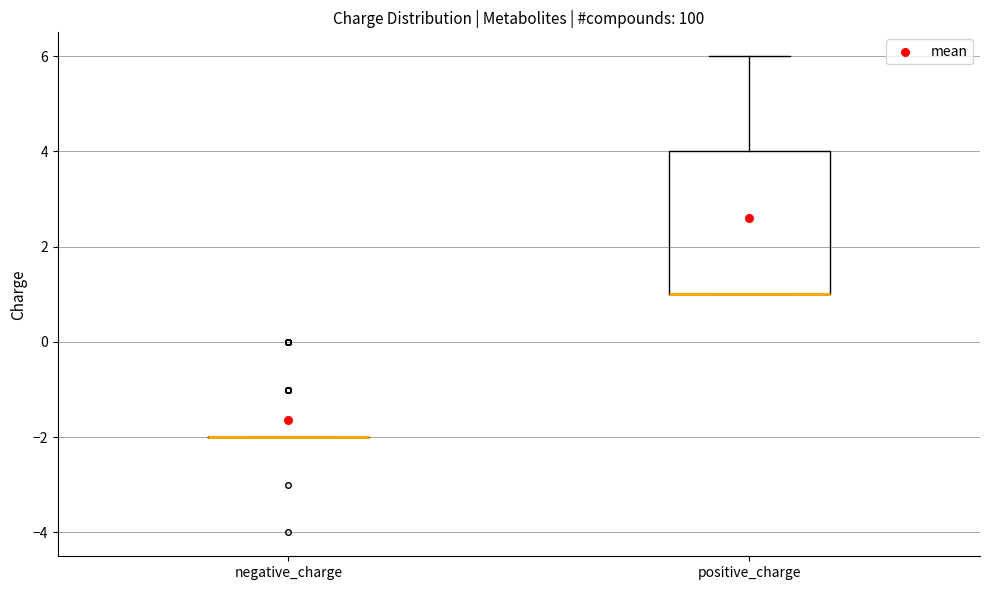

Reading left to right, read every box against the y-axis: the position of its median line, the range the box covers, and the ends of its whiskers. The values are not printed on the chart, so give them approximately, as read against the axis.

negative_charge: box collapsed to a line at -2, whiskers -2 to -2
positive_charge: median 1 (drawn on the box's lower edge), box 1 to 4, whiskers 1 to 6